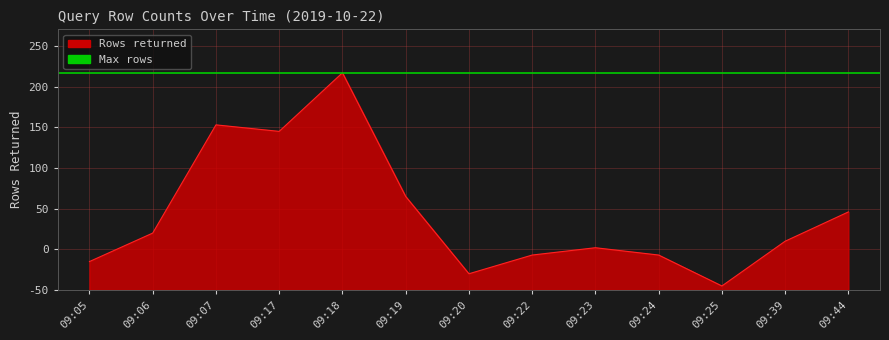

Approximately how many times larger is the value at 09:06 compared to 09:39?

1.2